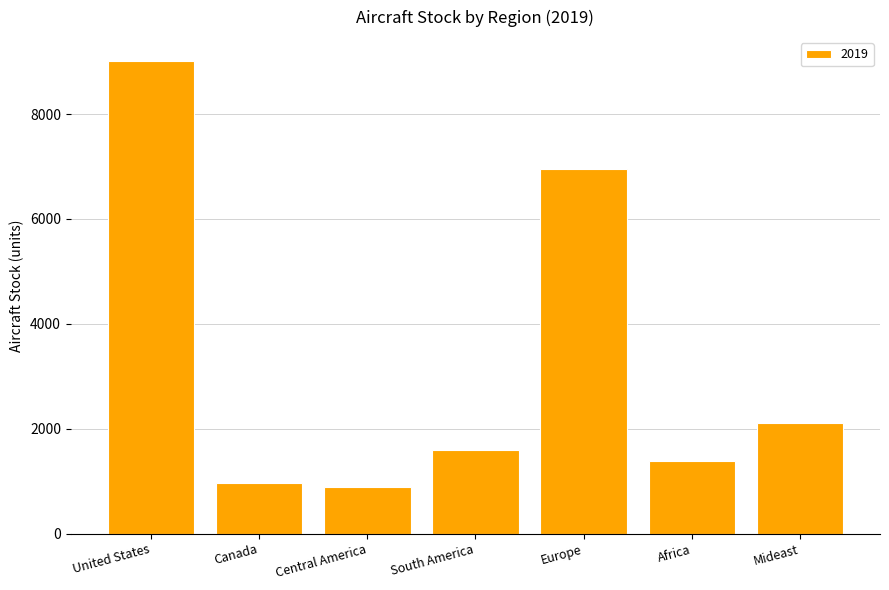

True or false: the data shows 965.7 at Canada.

True